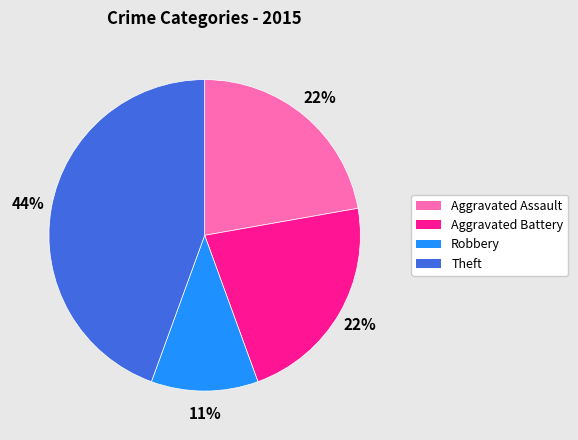

What is the ratio of the value at Aggravated Assault to the value at Theft?

0.5